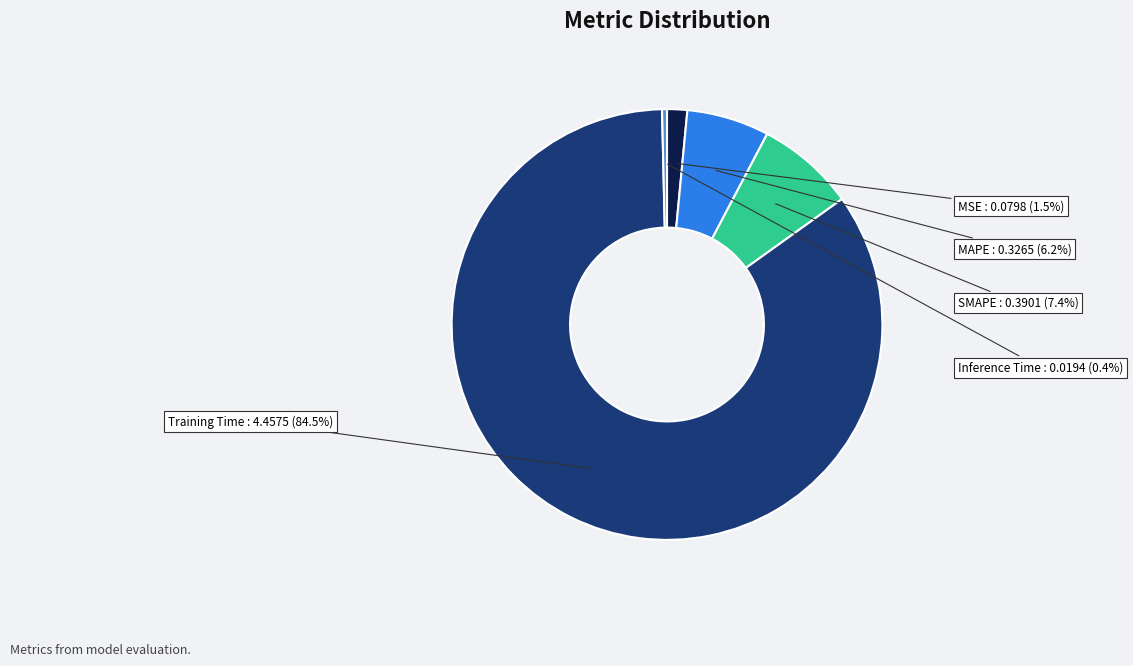

What is the majority slice?

Training Time